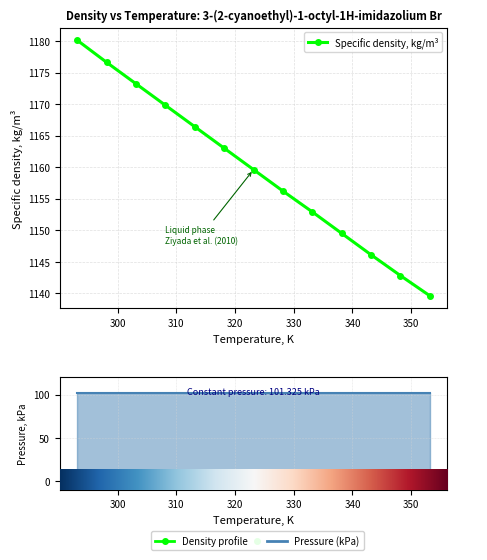

What is the lowest value of the Pressure, kPa series?

101.3